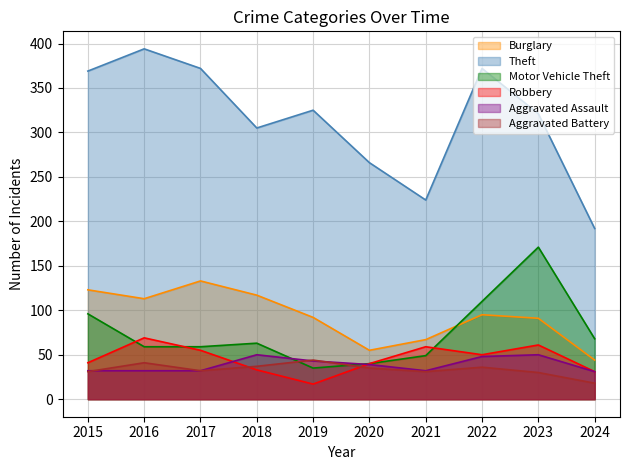

The value of Burglary at 2021 is 106. True or false?

False